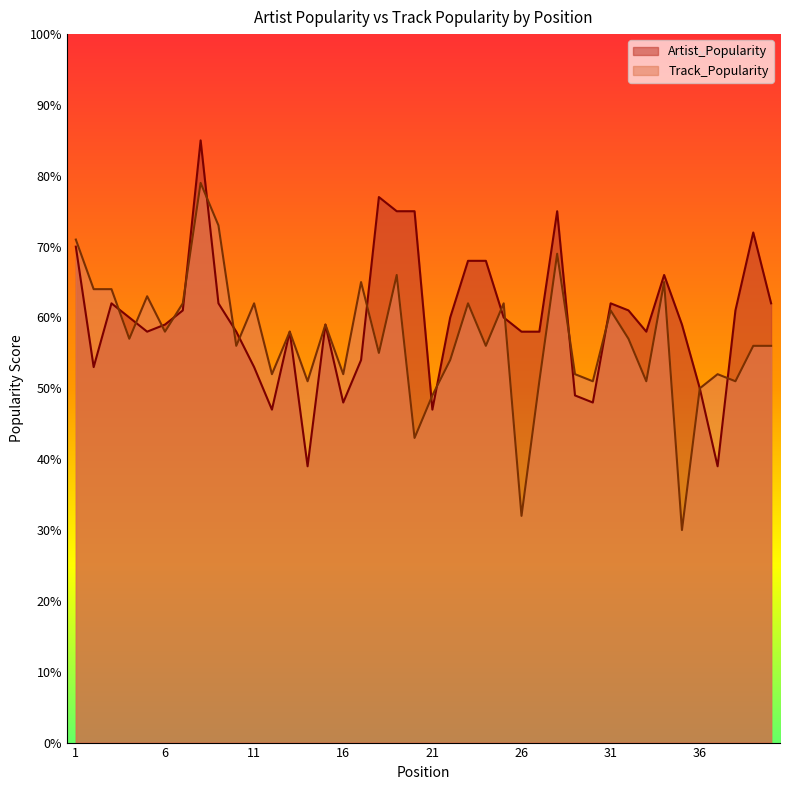

Where is Track_Popularity nearest to the value 54?

22